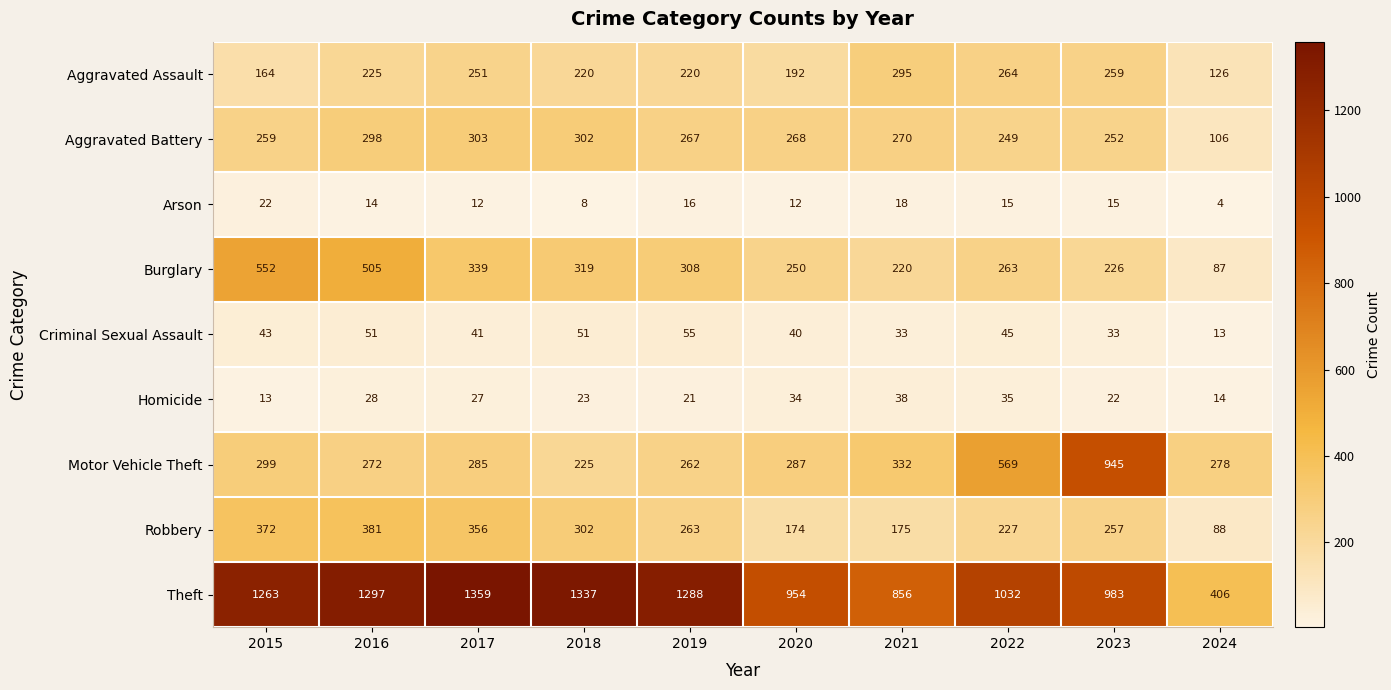

At which category is the sum across all series the highest?

2016